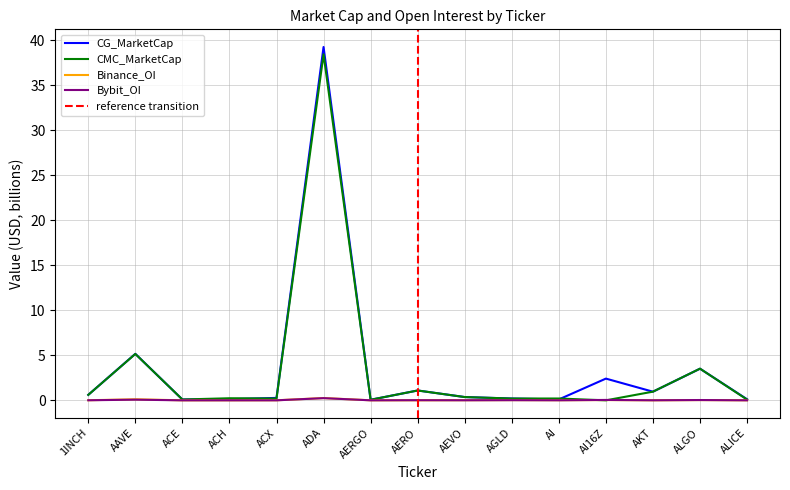

True or false: CG_MarketCap and Binance_OI intersect in this chart.

False